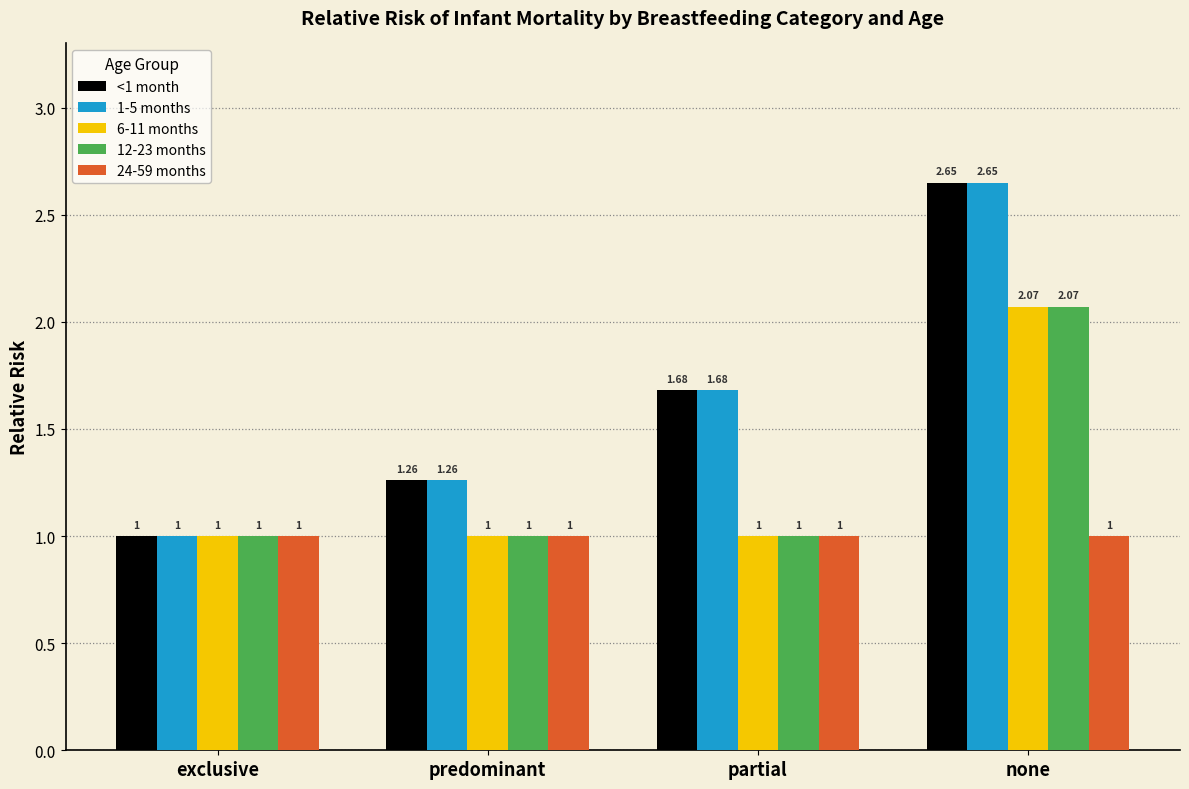

What is the sum of the 12-23 months values at predominant and exclusive?

2.0